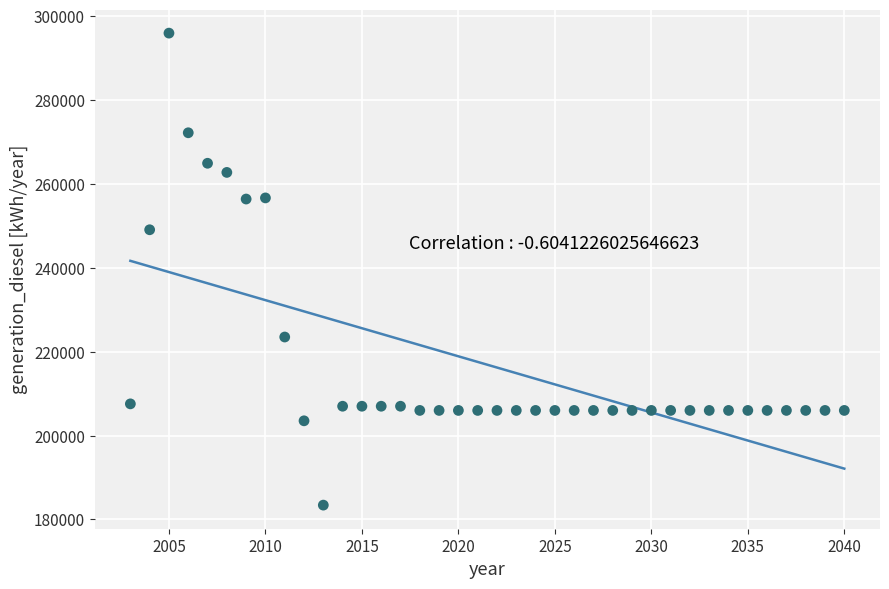

What Y value in the scatter plot is closest to 239695?

249083